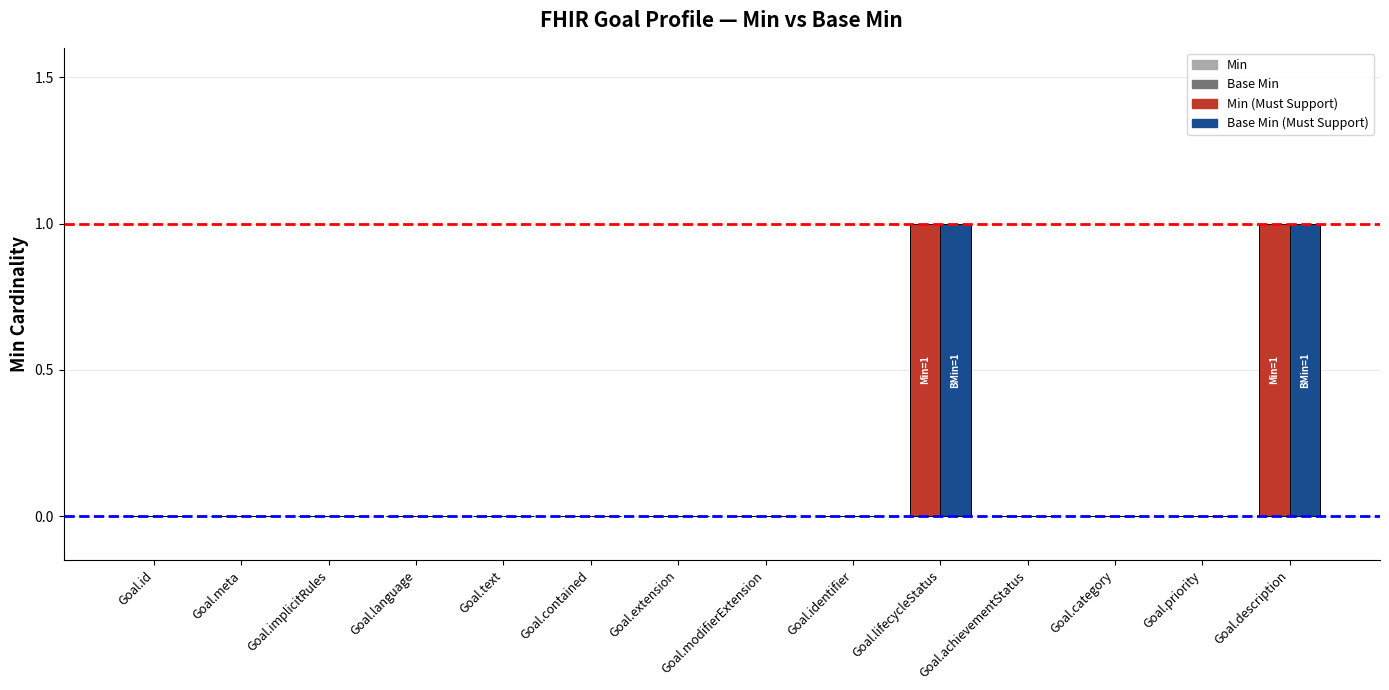

True or false: Base Min has a value of -1 at Goal.extension.

False